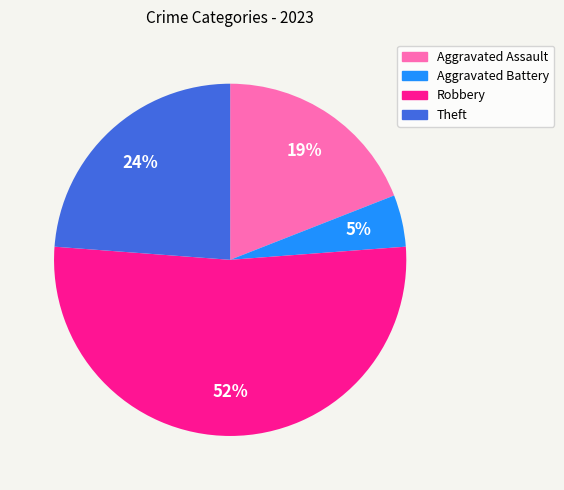

Is it true that Aggravated Battery is 5% of the pie?

True